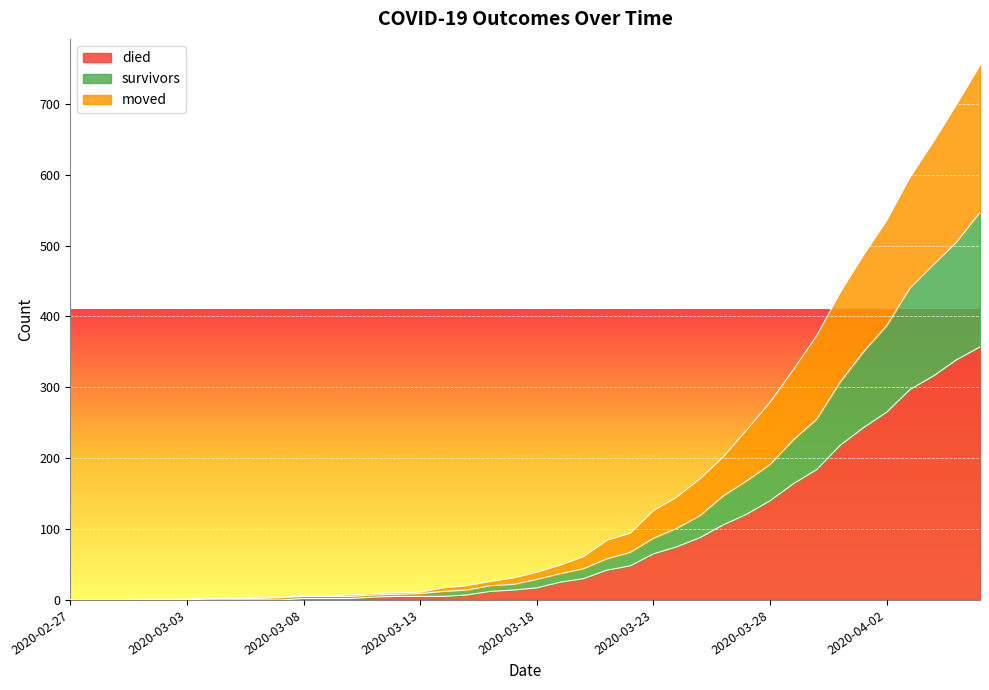

What is the label of the 32nd point from the left?

2020-03-29